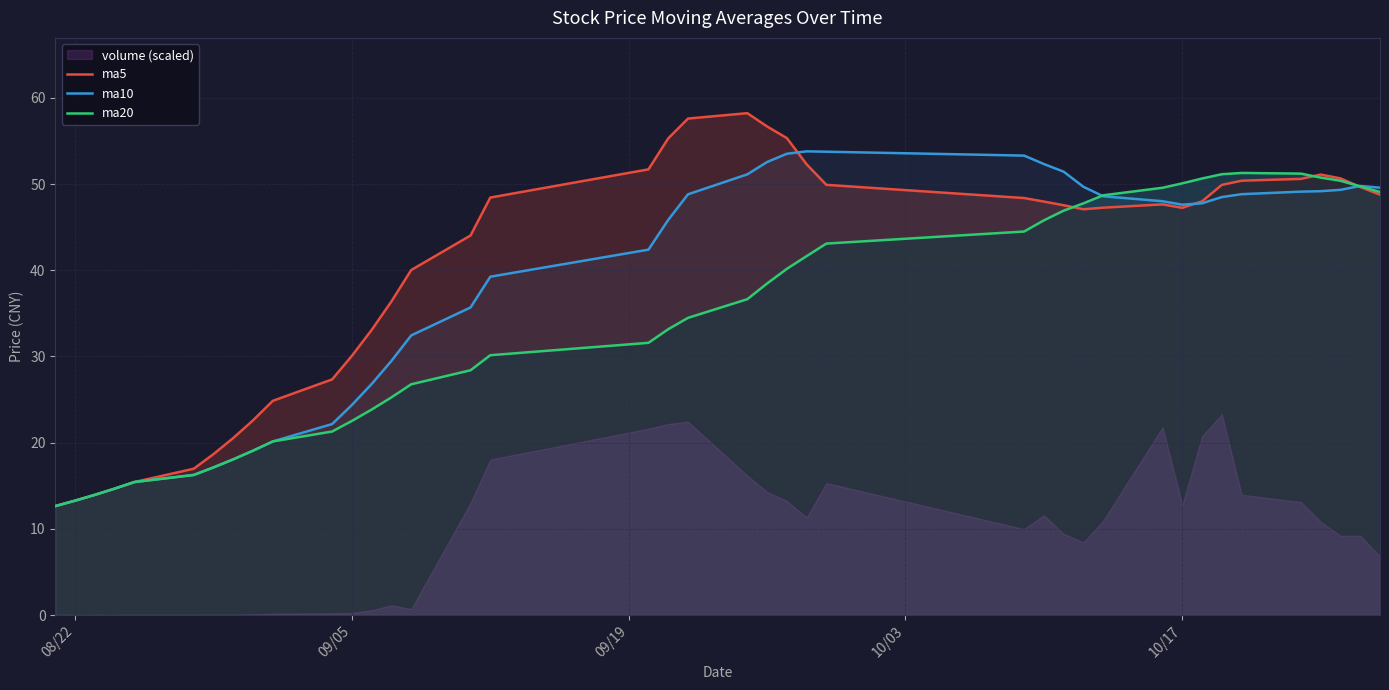

Does the chart have visible grid lines?

Yes